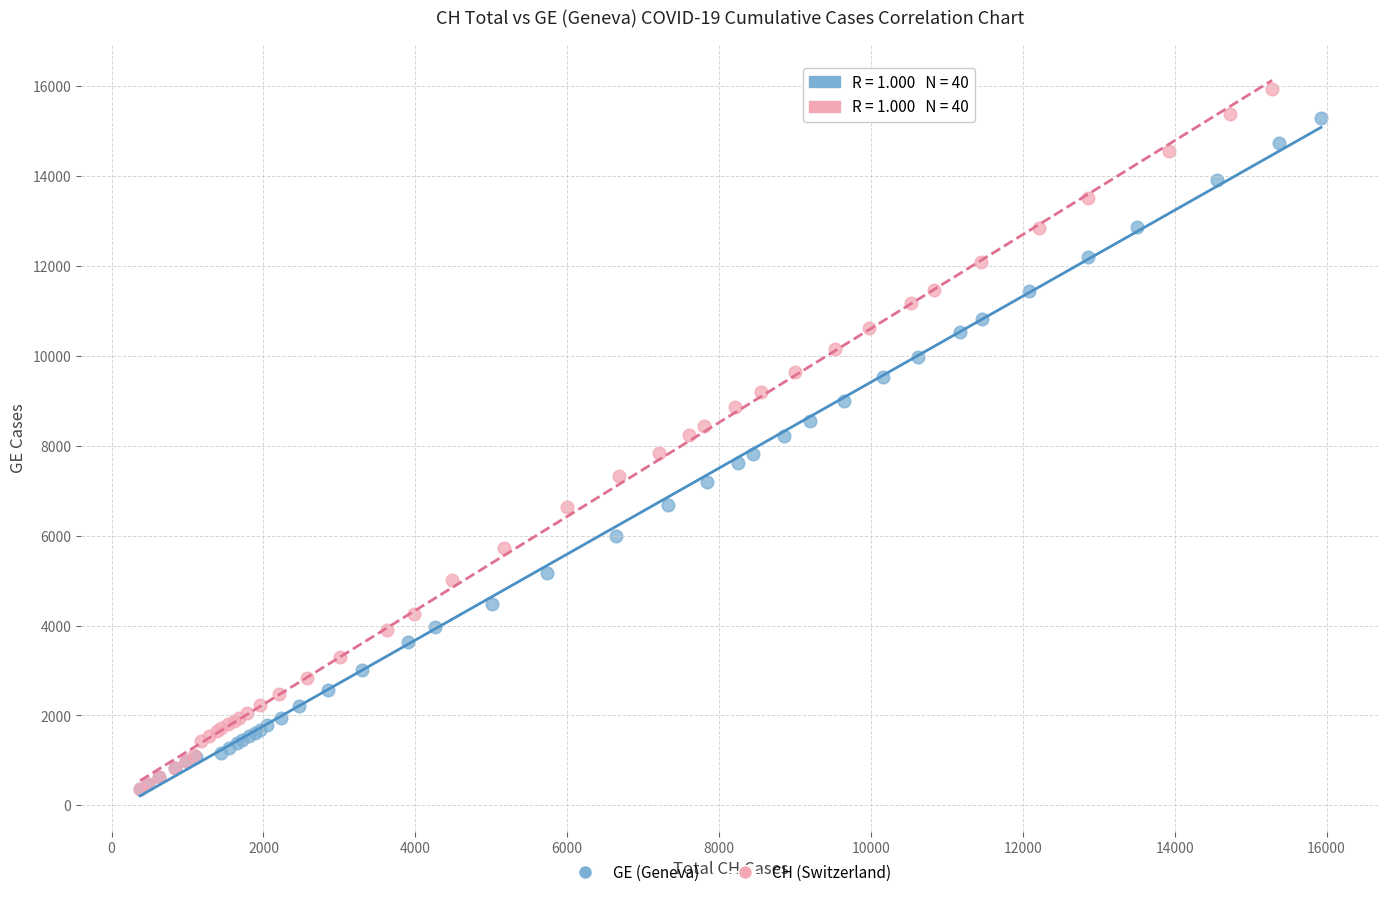

Which series has the widest spread of Y values?

CH (Switzerland)